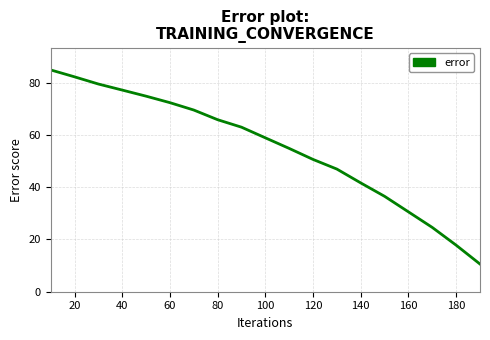

True or false: there are more than 0 points higher than both neighbors.

False